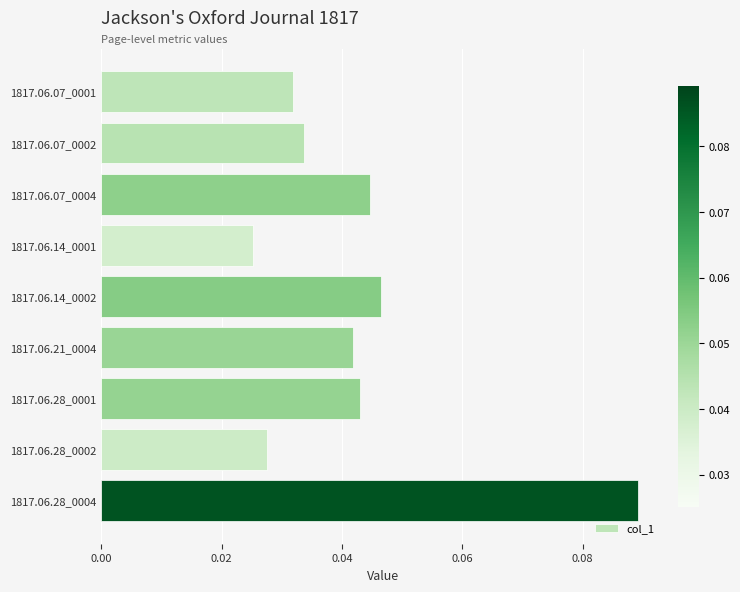

List the labels in order of value, smallest first.

1817.06.14_0001, 1817.06.28_0002, 1817.06.07_0001, 1817.06.07_0002, 1817.06.21_0004, 1817.06.28_0001, 1817.06.07_0004, 1817.06.14_0002, 1817.06.28_0004